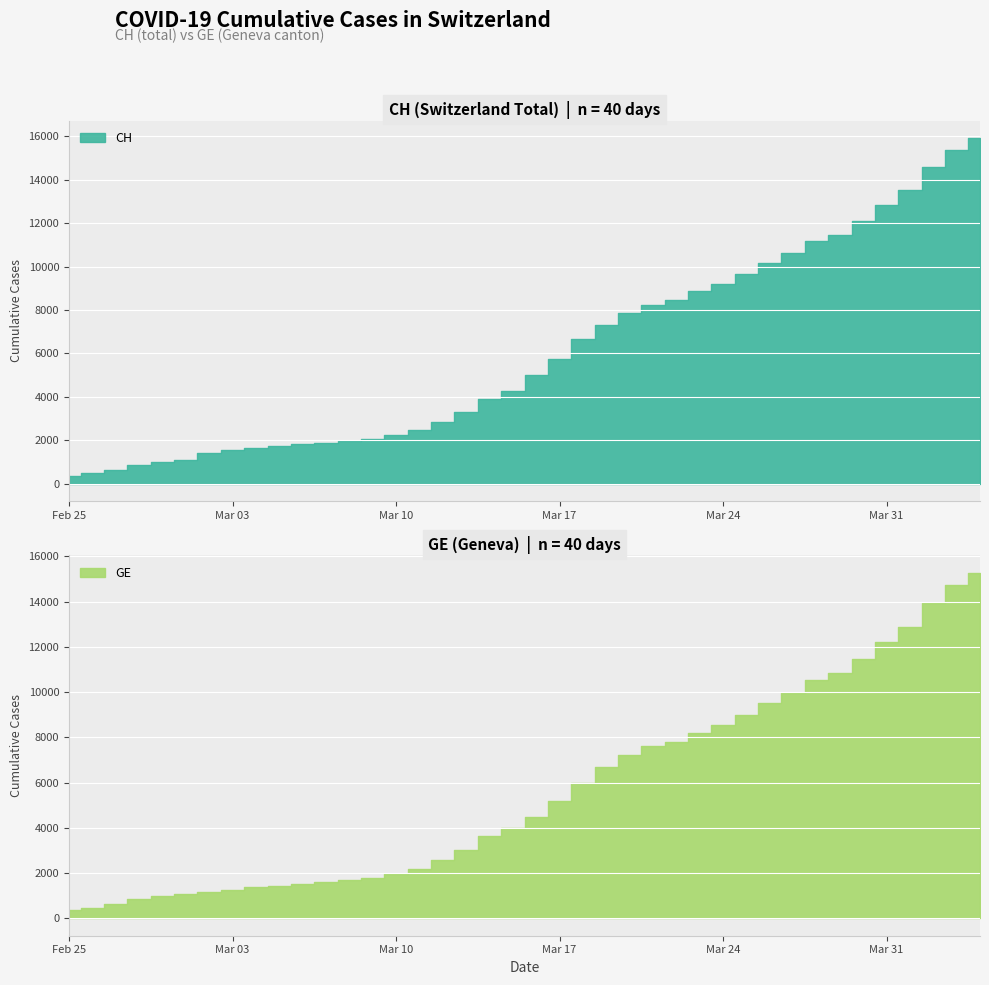

Which series has the widest spread of values?

CH